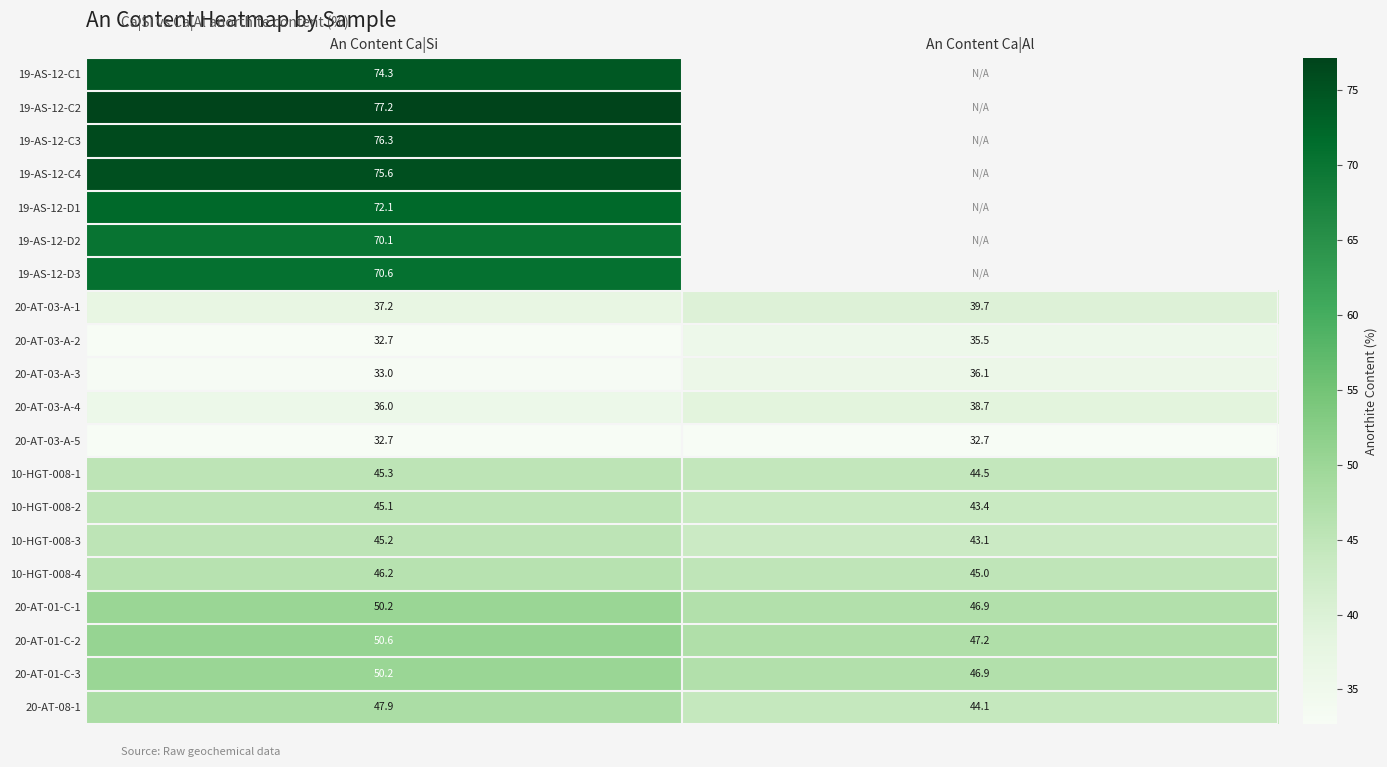

List the labels in order of 10-HGT-008-3 value, smallest first.

An Content Ca|Al, An Content Ca|Si